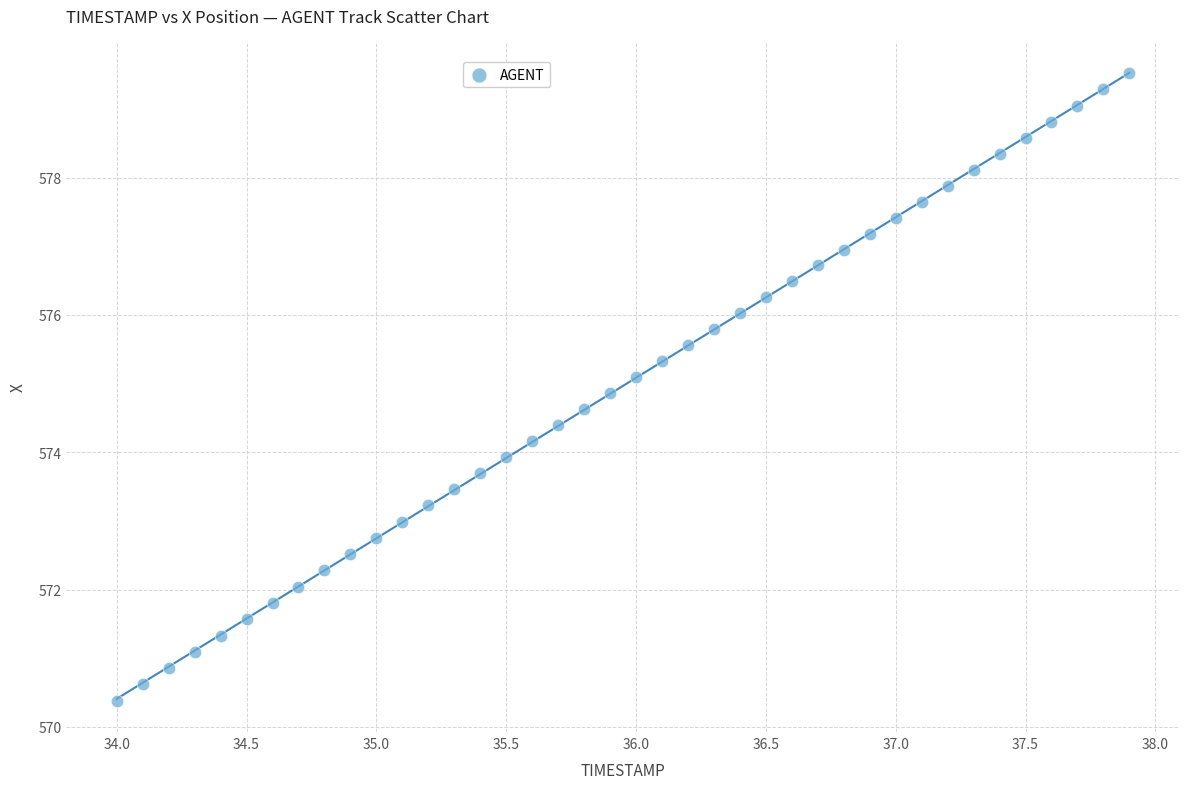

What is the range of Y values (max minus min)?

9.1